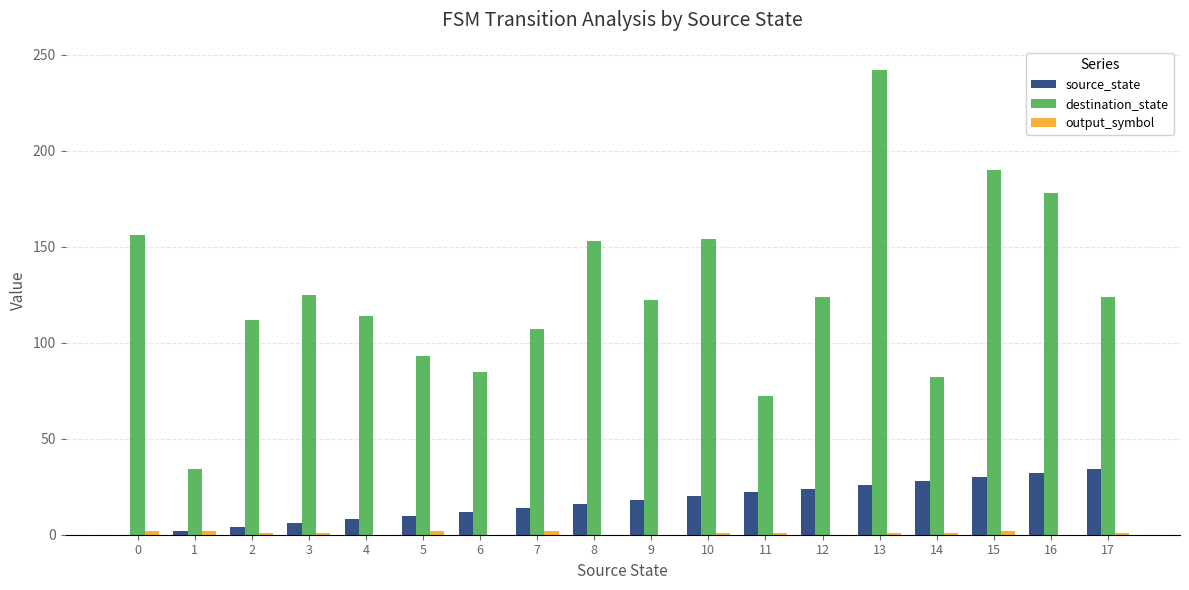

Count the number of data series in this chart.

3